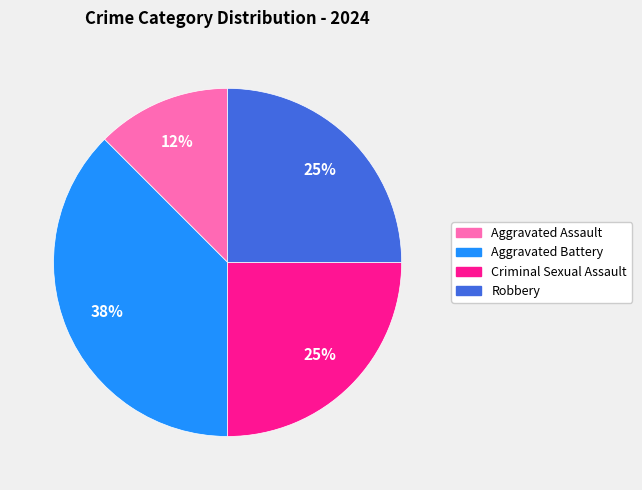

How many slices are in this pie chart?

4